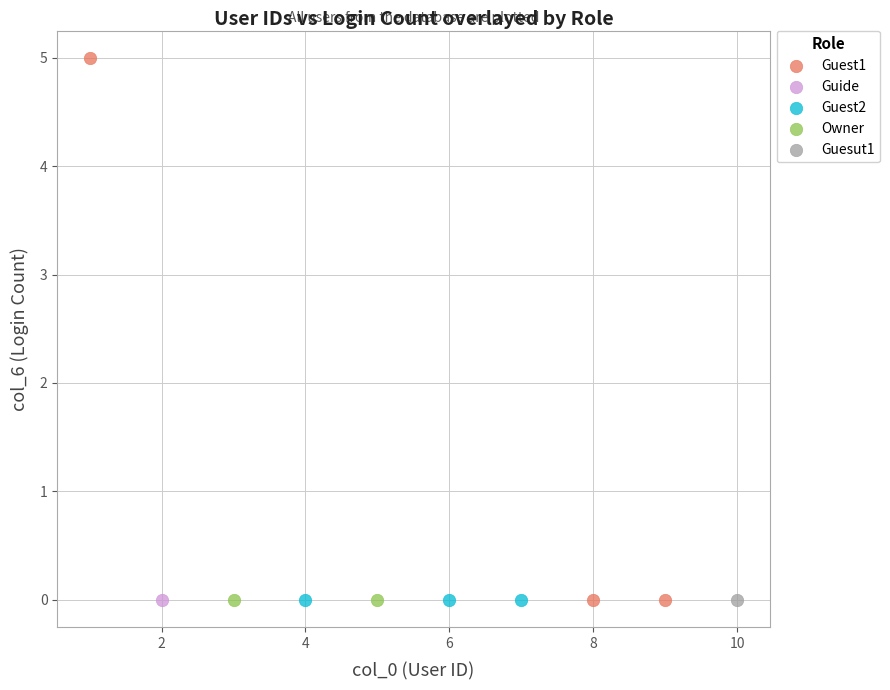

Which series contains the highest Y value?

Guest1